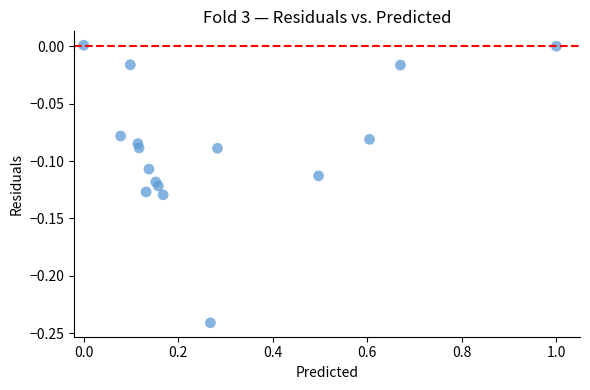

How many data points are displayed?

16